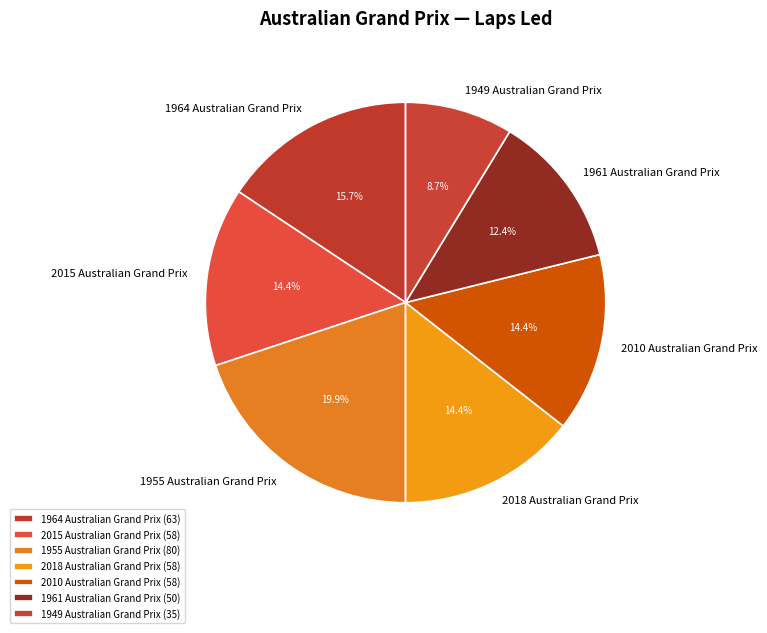

Which has a higher value, 1955 Australian Grand Prix or 1964 Australian Grand Prix?

1955 Australian Grand Prix